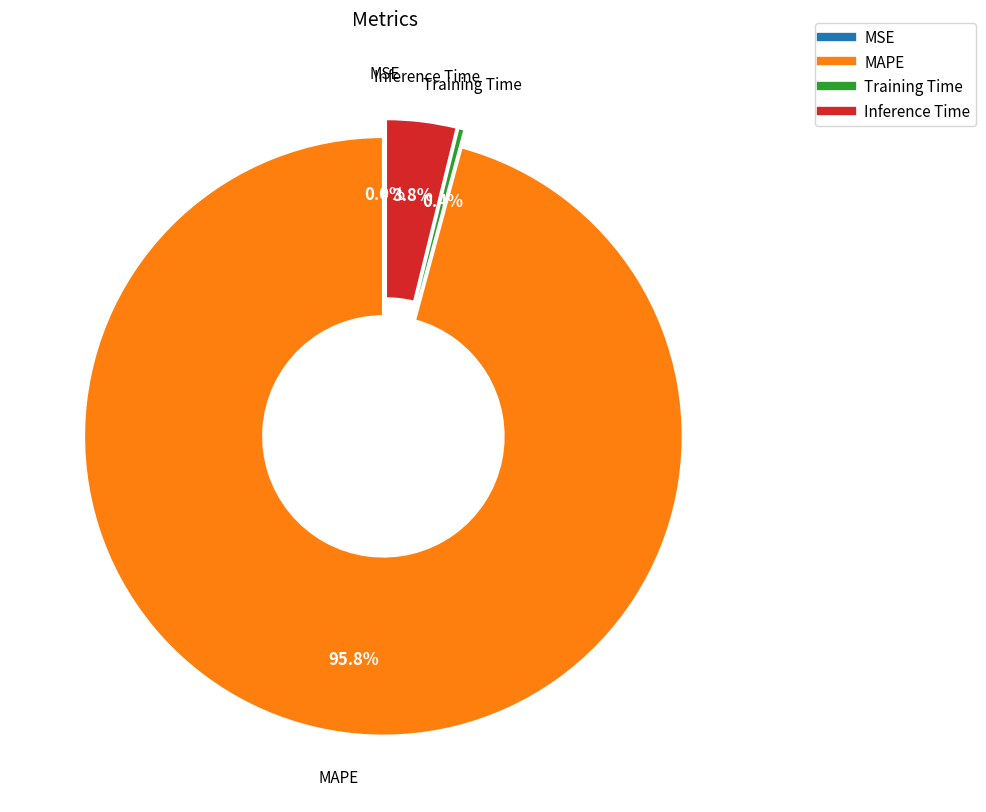

Does any single category account for the majority?

Yes